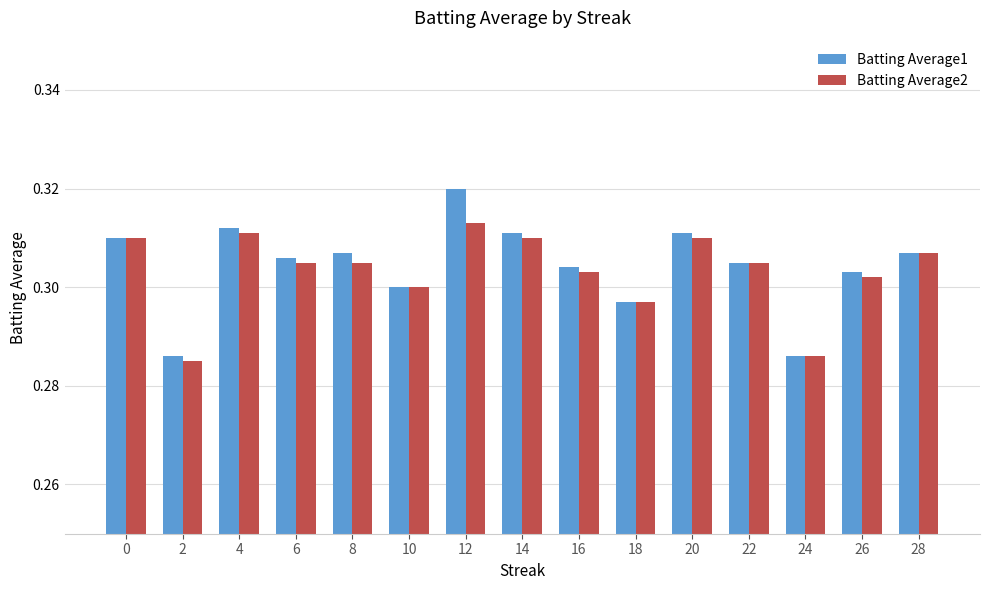

The value of Batting Average2 at 28 is 0.3. True or false?

True